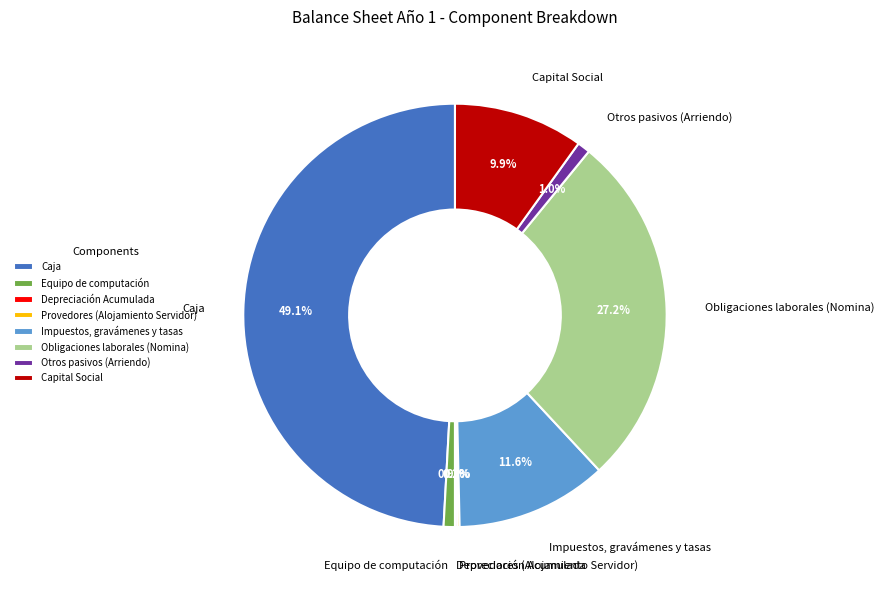

Does Otros pasivos (Arriendo) account for over 50% of the chart?

No